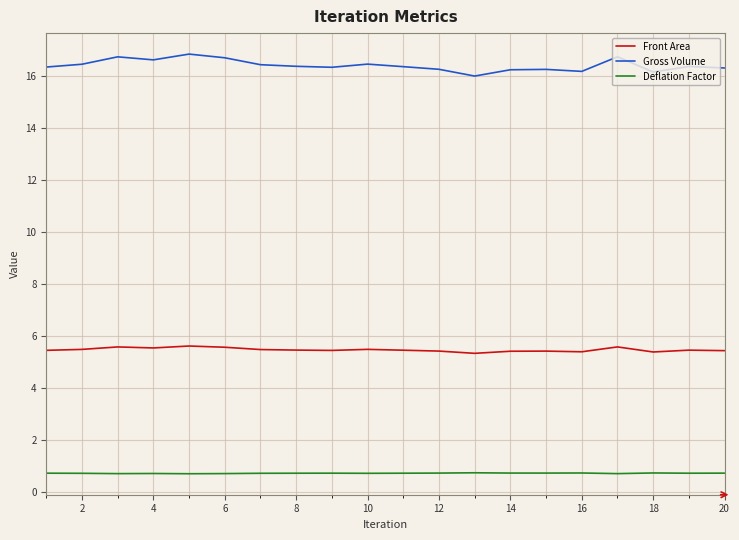

List the series in order of their overall mean, highest first.

Gross Volume, Front Area, Deflation Factor